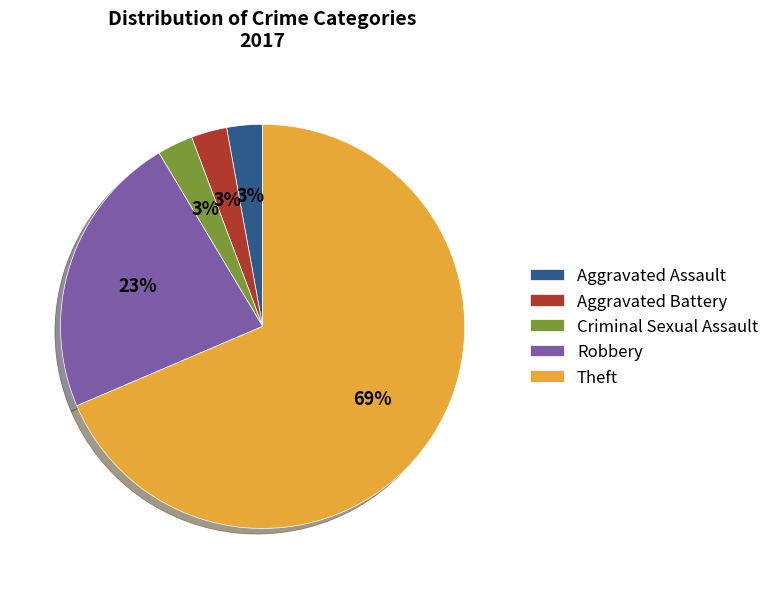

What is the largest slice in the pie chart?

Theft